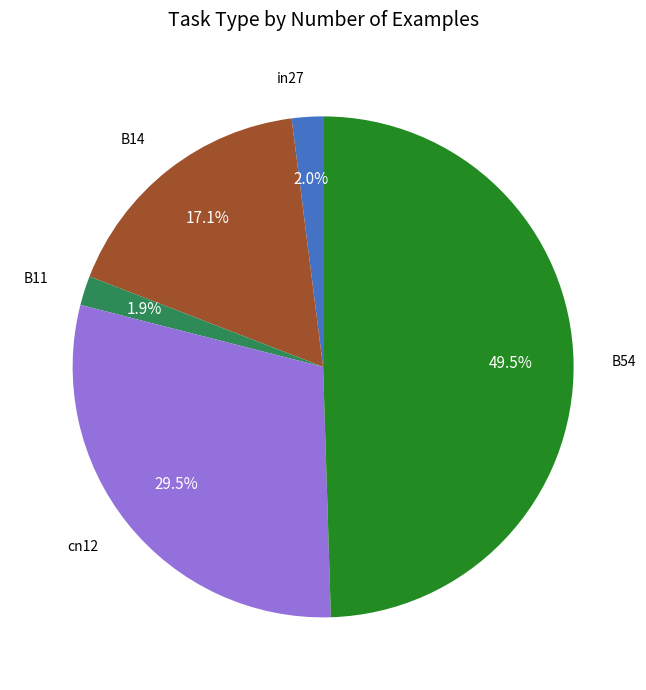

How many segments does this pie chart have?

5